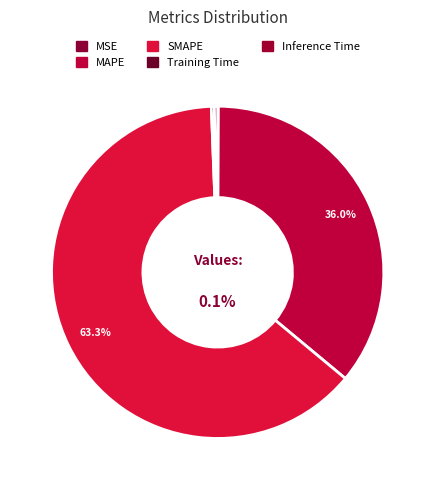

Combined, what portion of the pie is Inference Time and Training Time?

0.6%